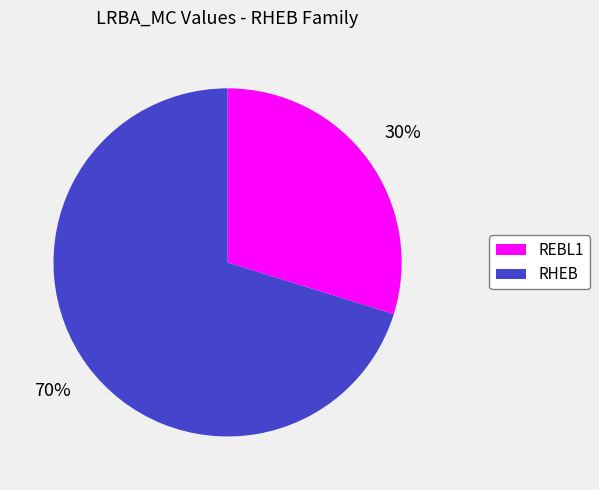

Do RHEB and REBL1 together represent more than half of the pie?

Yes